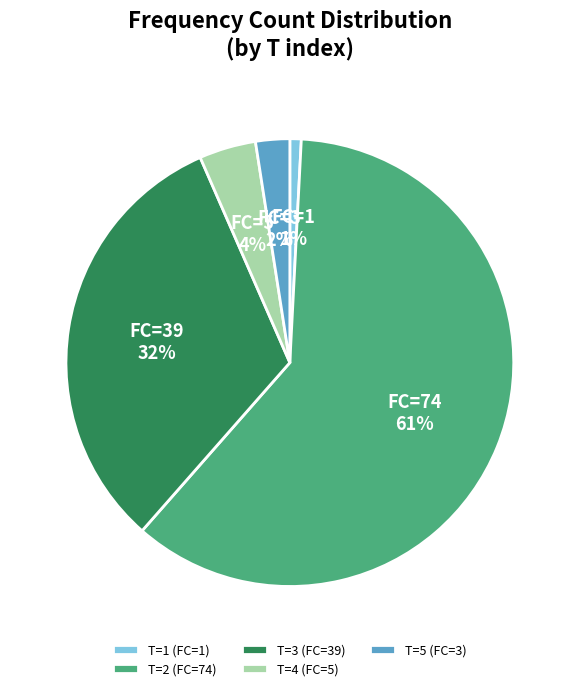

How many segments does this pie chart have?

5